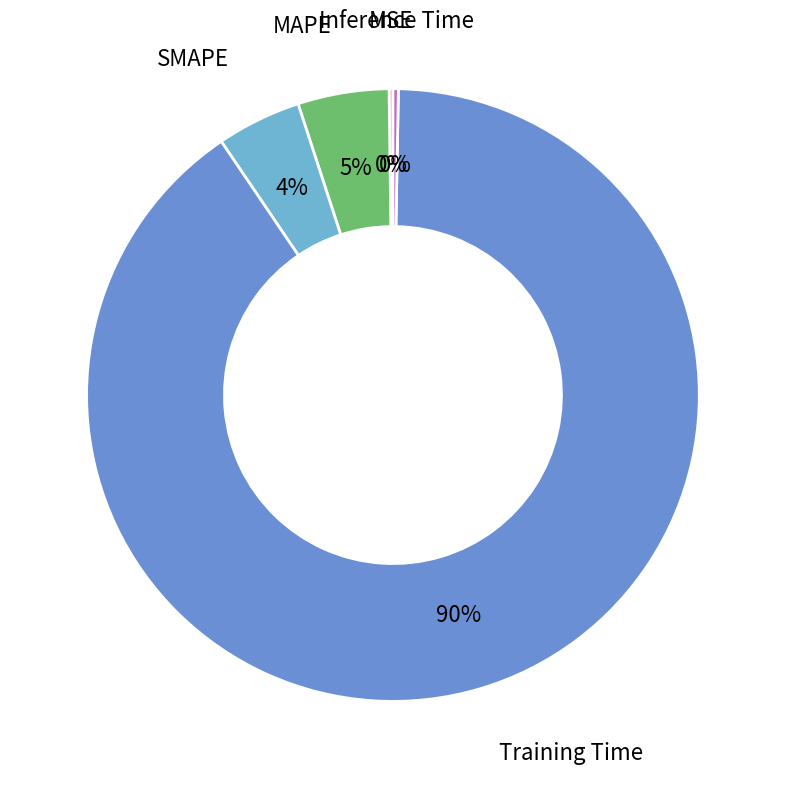

Which category accounts for the majority?

Training Time